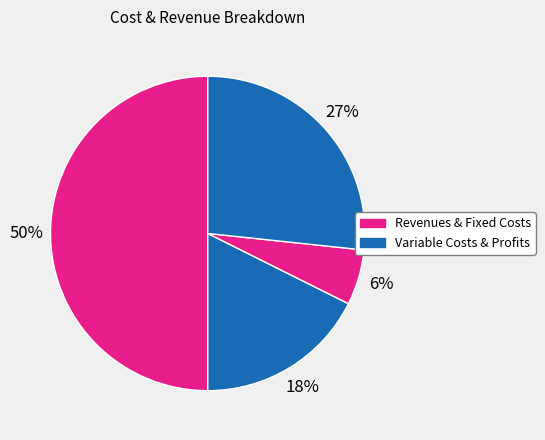

Count the number of slices in the pie.

4